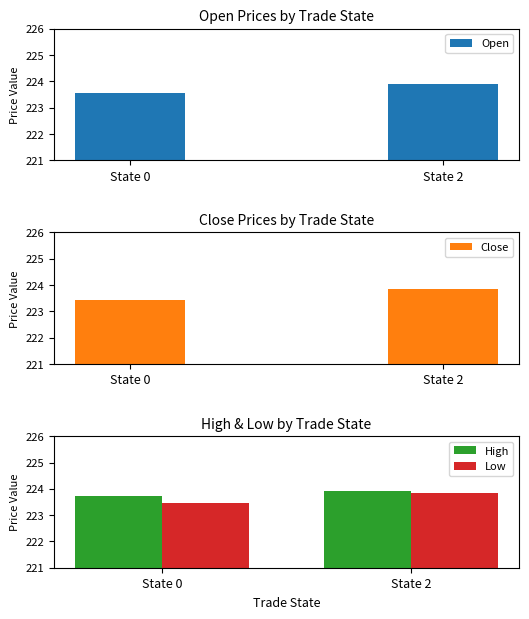

Reading right to left, transcribe all the data shown in this chart.

Open: State 2=223.9	State 0=223.6
Close: State 2=223.9	State 0=223.4
High: State 2=223.9	State 0=223.7
Low: State 2=223.9	State 0=223.4